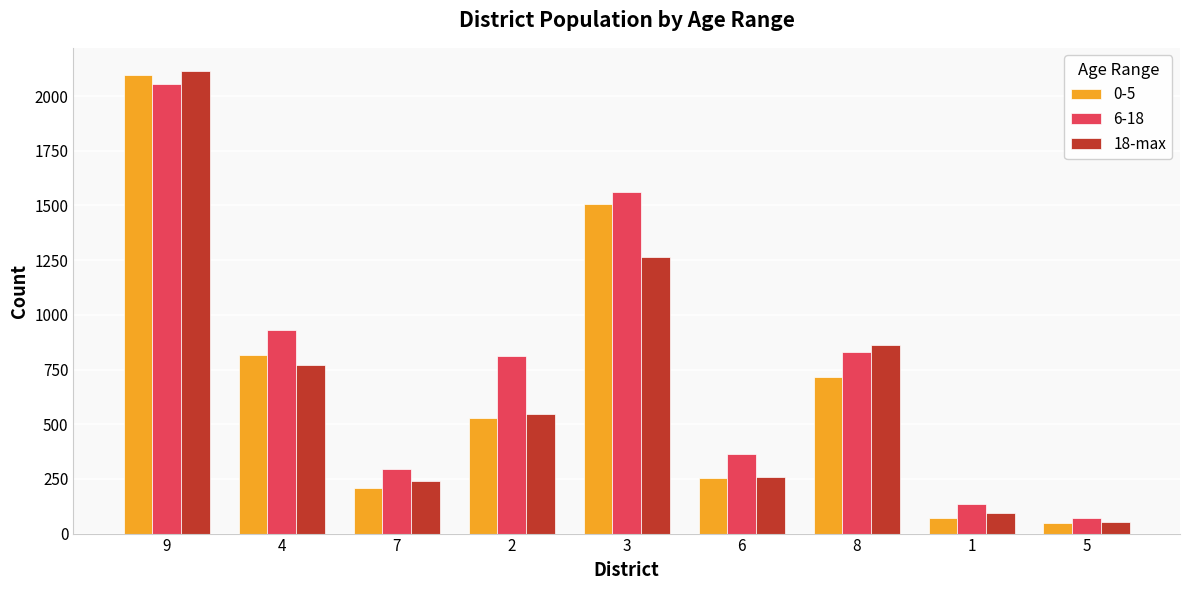

The value of 18-max at 7 is 240. True or false?

True